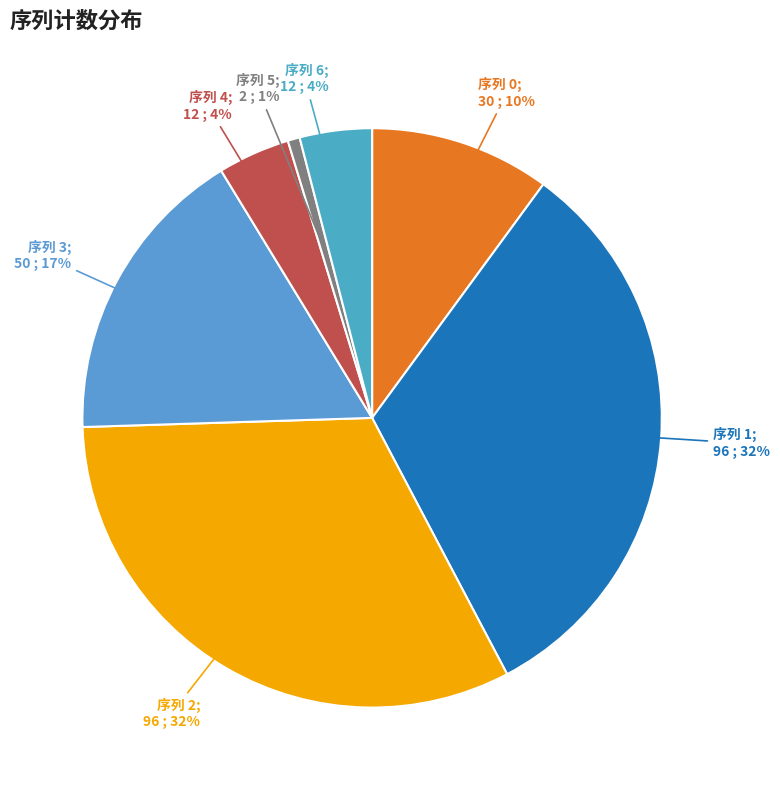

How many segments does this pie chart have?

7